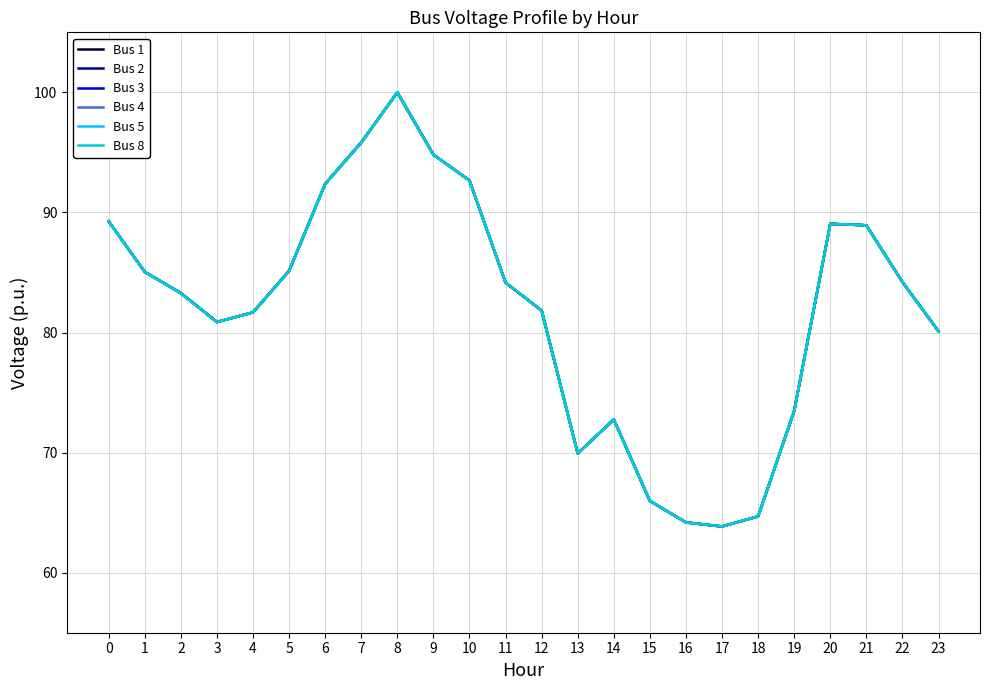

Which series has the widest spread of values?

Bus 1